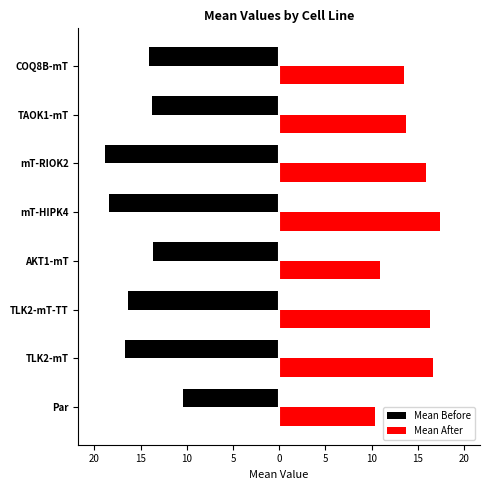

What are all the series names shown in the legend?

Mean Before, Mean After